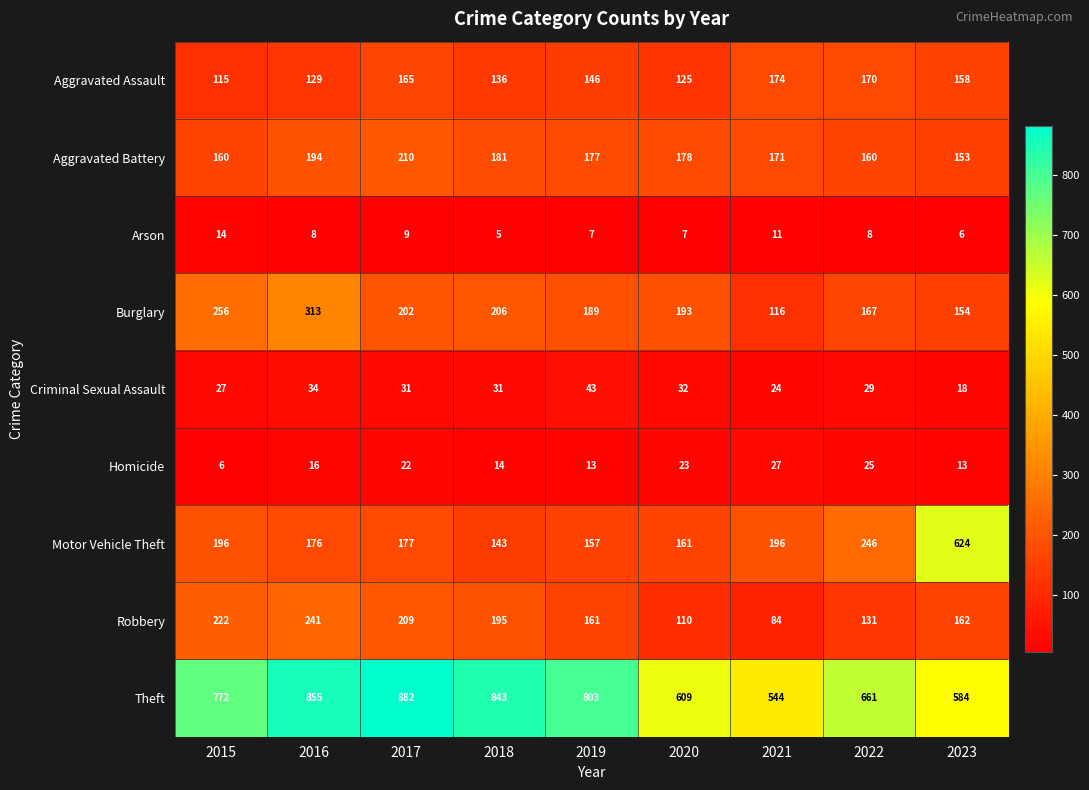

What is the sum of all Burglary values?

1796